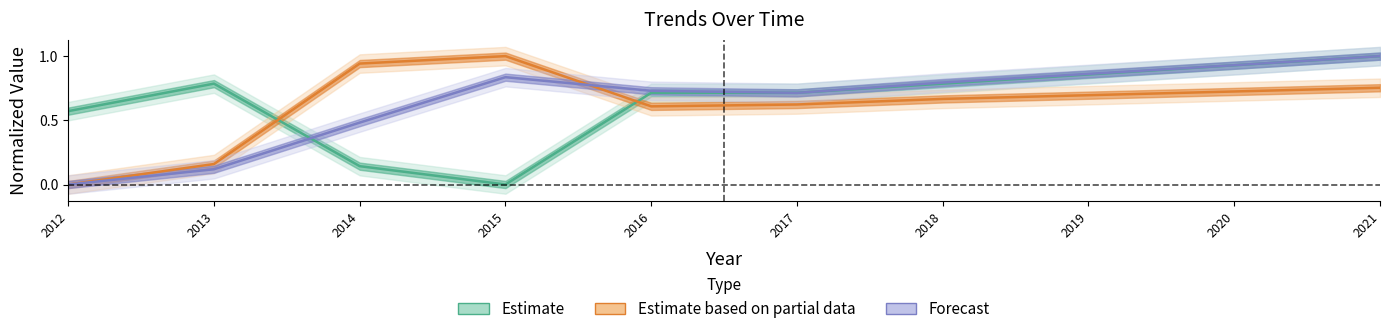

Does the chart have visible grid lines?

No